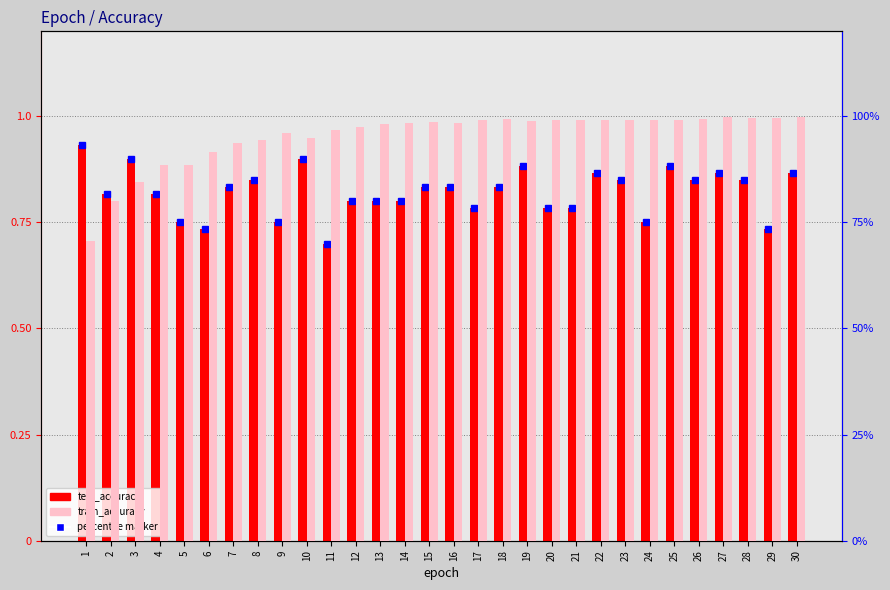

Reading right to left, extract all data points from this chart.

test_accuracy: 0.9	0.7	0.9	0.9	0.9	0.9	0.8	0.9	0.9	0.8	0.8	0.9	0.8	0.8	0.8	0.8	0.8	0.8	0.8	0.7	0.9	0.8	0.9	0.8	0.7	0.8	0.8	0.9	0.8	0.9
train_accuracy: 1.0	1.0	1.0	1.0	1.0	1.0	1.0	1.0	1.0	1.0	1.0	1.0	1.0	1.0	1.0	1.0	1.0	1.0	1.0	1.0	0.9	1.0	0.9	0.9	0.9	0.9	0.9	0.8	0.8	0.7